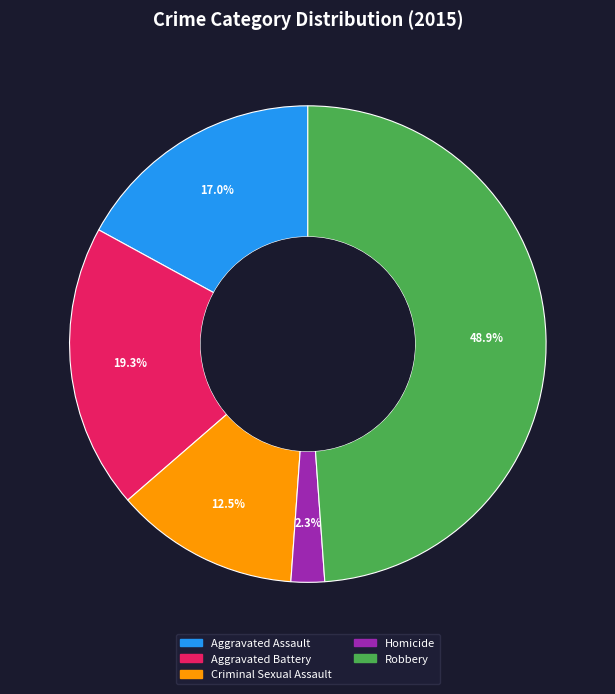

To the nearest percent, what portion does Robbery represent?

49%